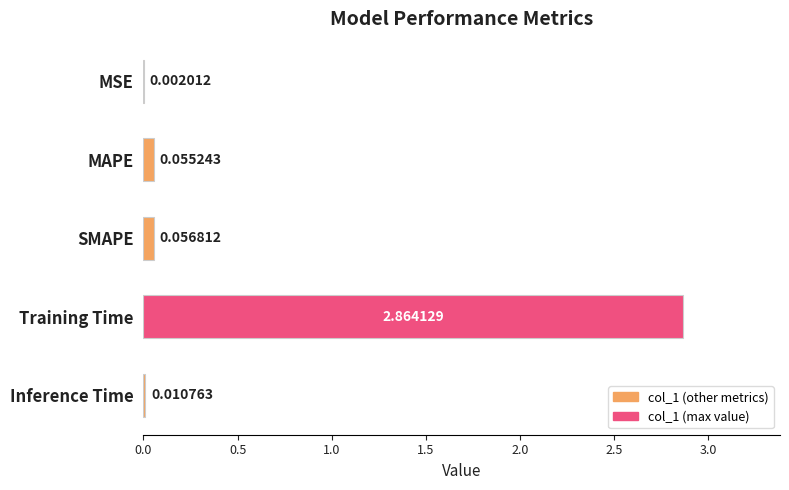

Are the bars grouped side by side (vs. stacked)?

No